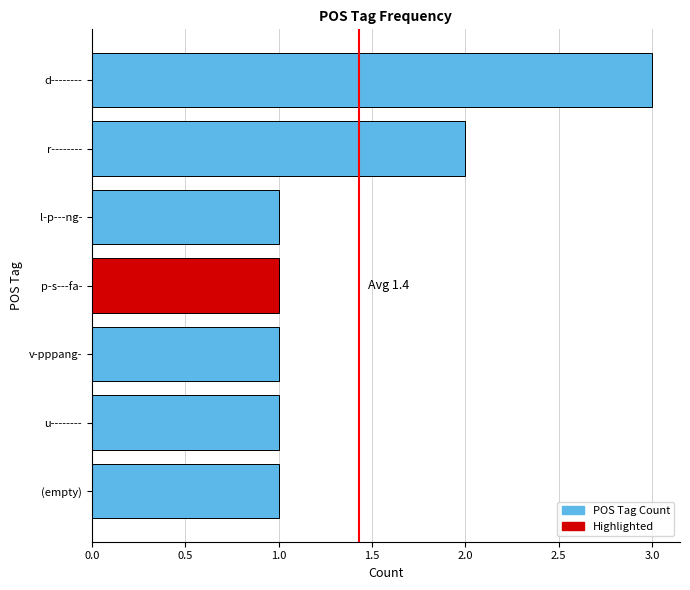

Is it true that the value at p-s---fa- is 0?

False